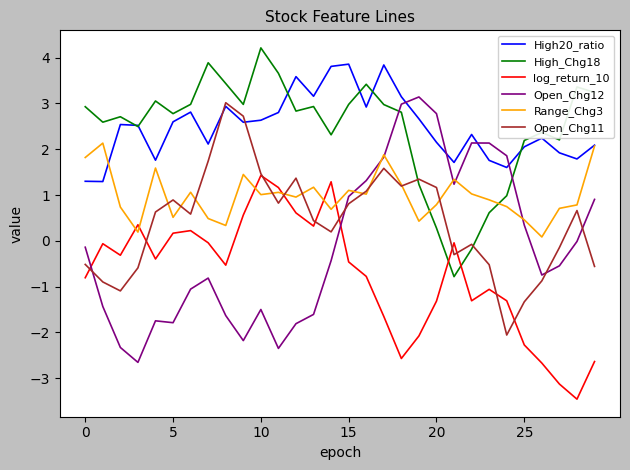

Which series has the widest spread of values?

Open_Chg12